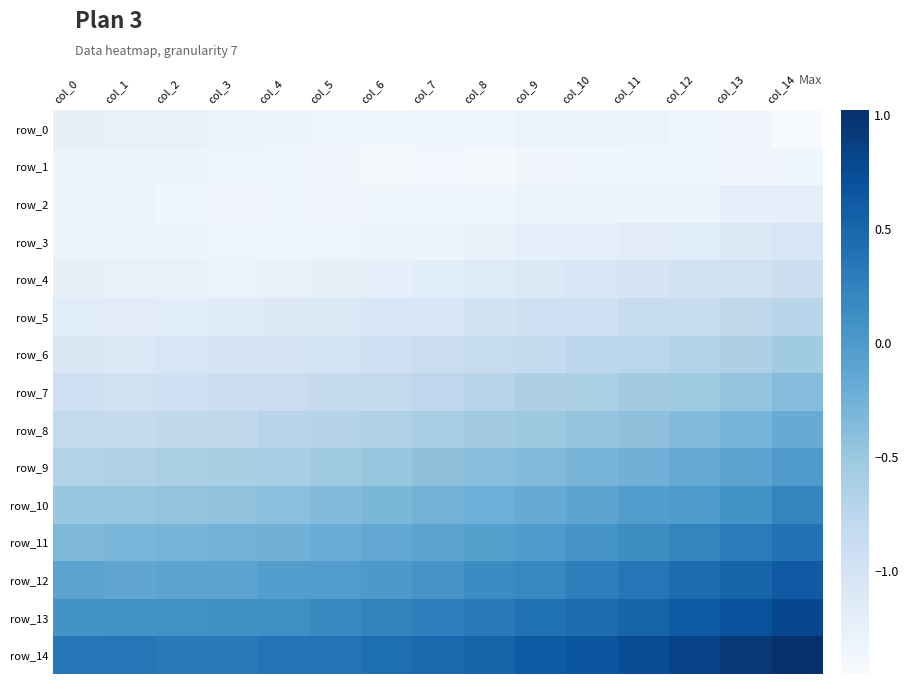

At which label is row_12 closest to 0?

col_6